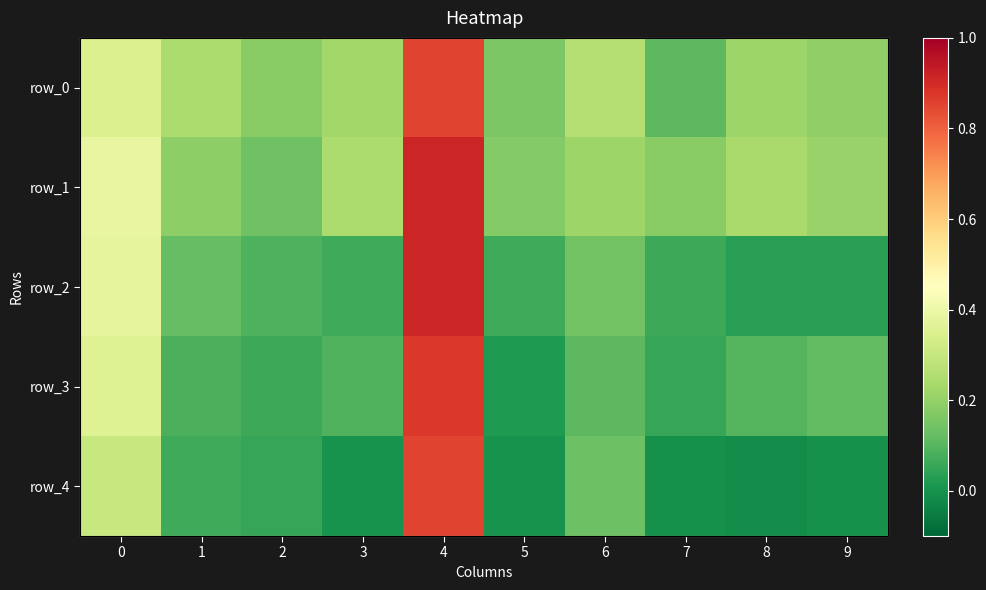

Rank the series by their maximum value, from lowest to highest.

row_0, row_4, row_3, row_1, row_2